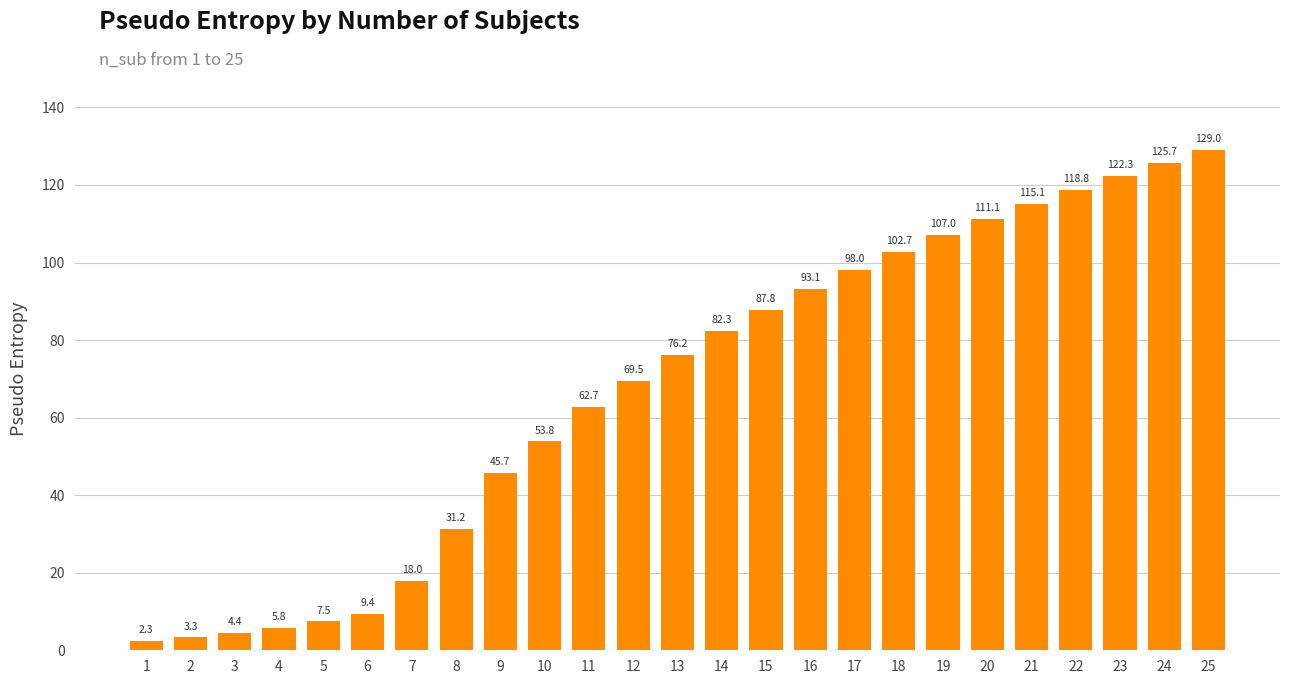

How many data points are less than 76?

12